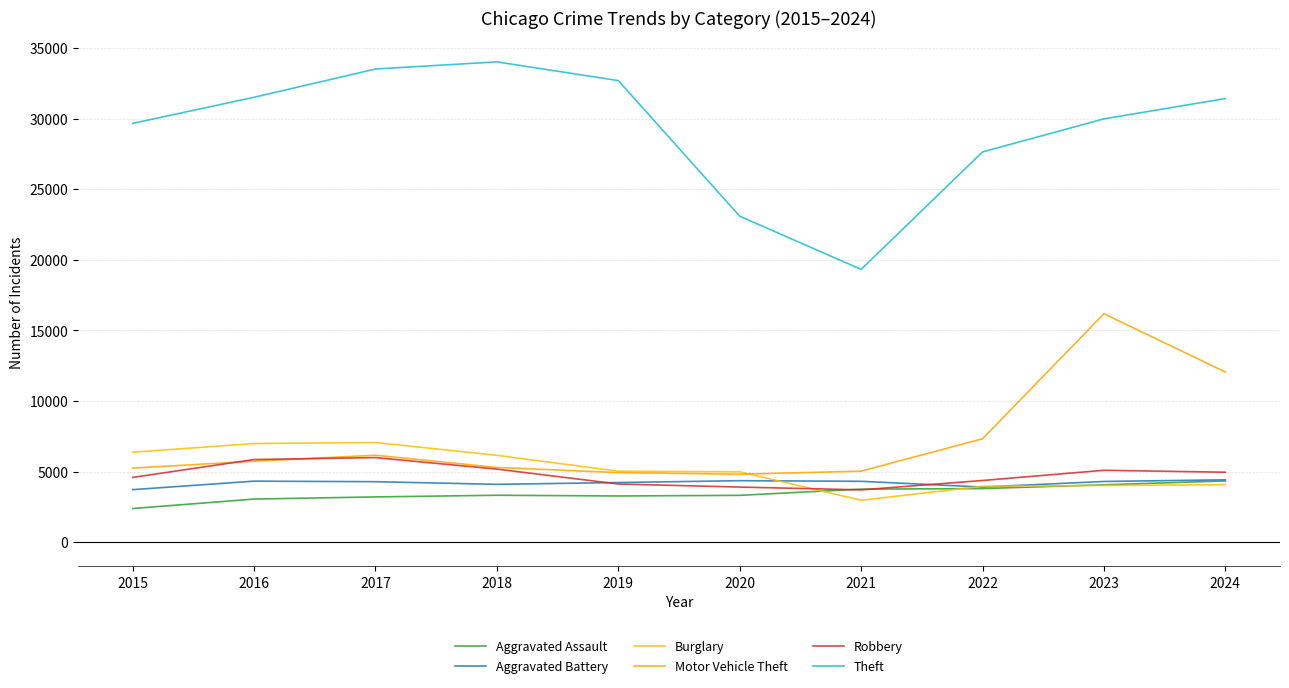

What is the value of the Burglary point at the 6th from the left?

4980